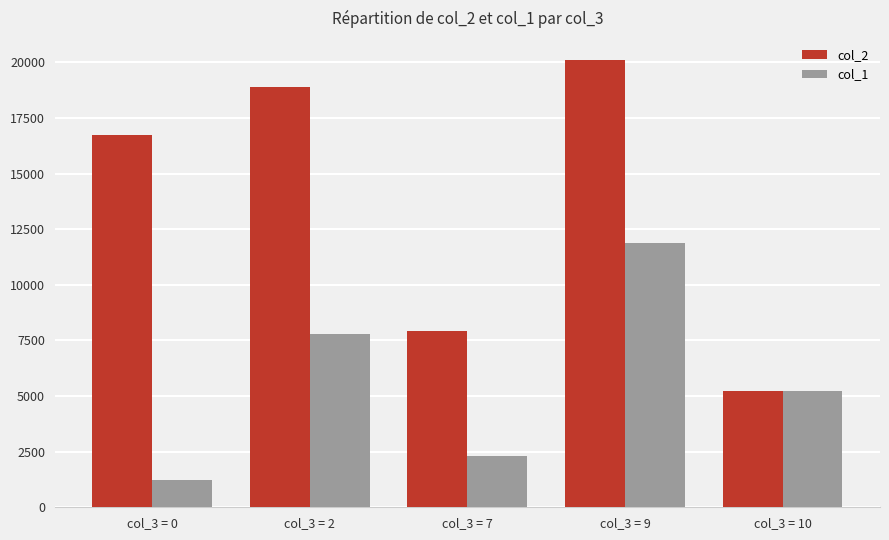

Count the number of data series in this chart.

2